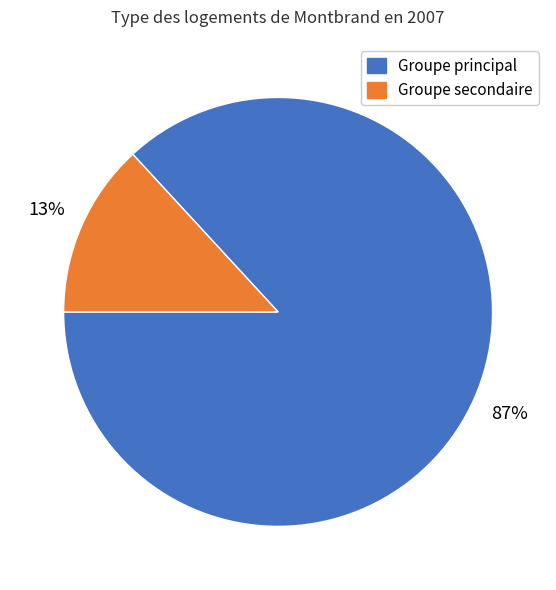

Is there any slice that represents more than half of the pie?

Yes